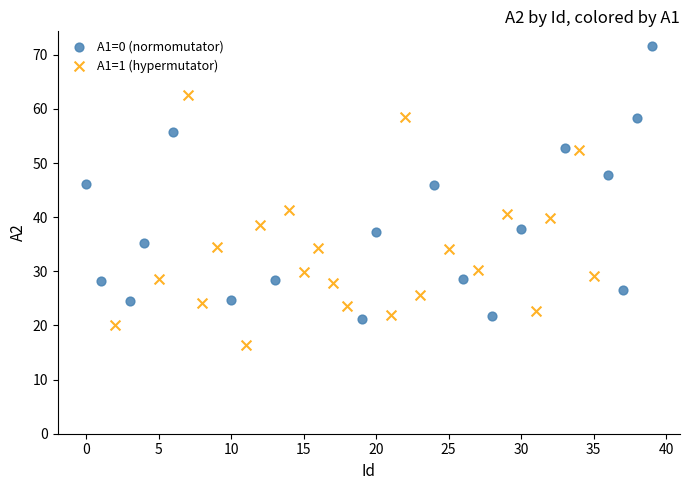

Which series has the largest Y range (max minus min)?

A1=0 (normomutator)